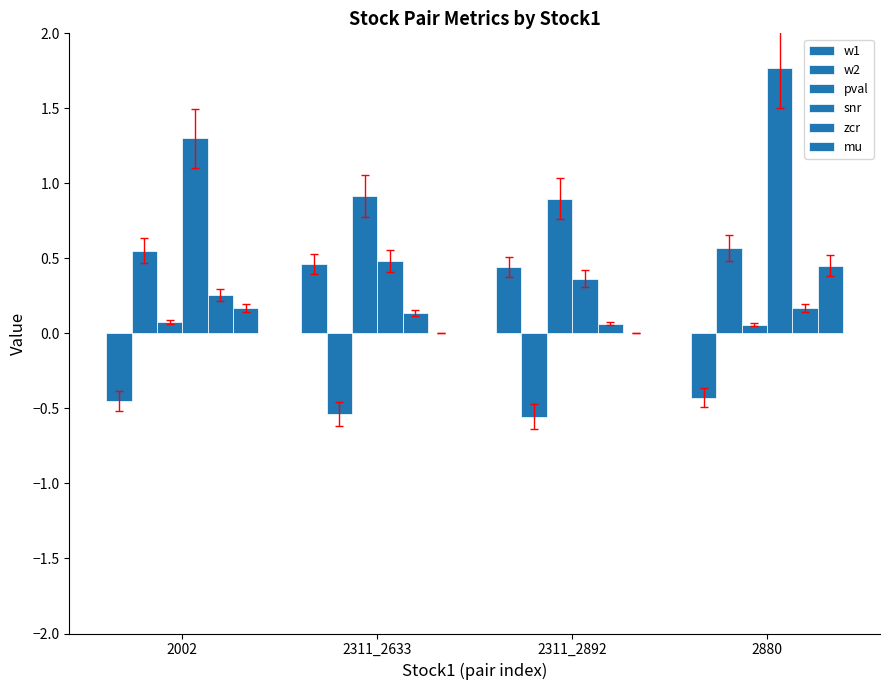

Which series has the largest total across all categories?

snr